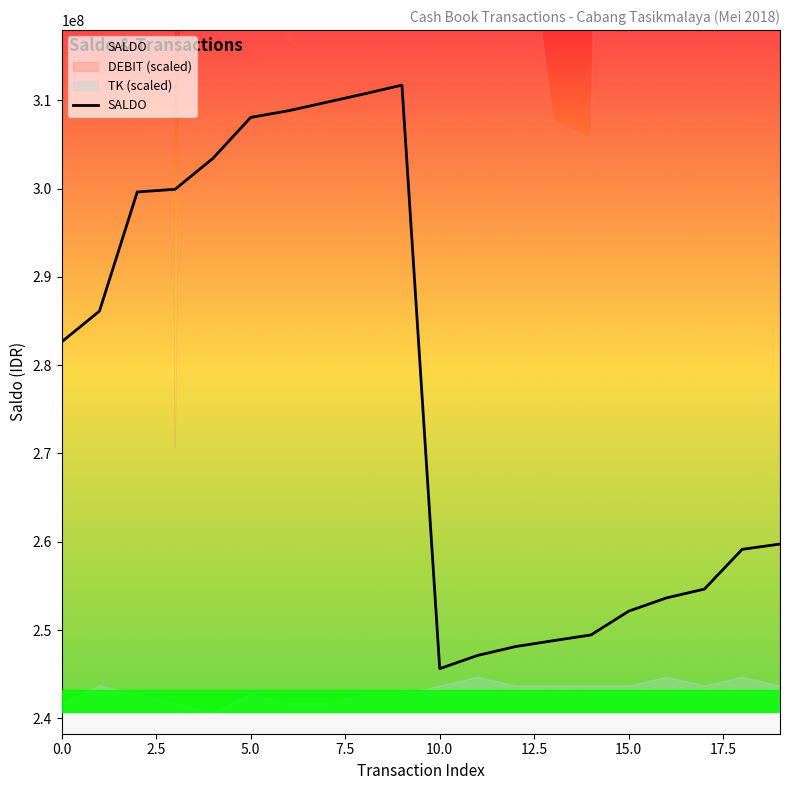

What is the maximum value for SALDO?

311733700